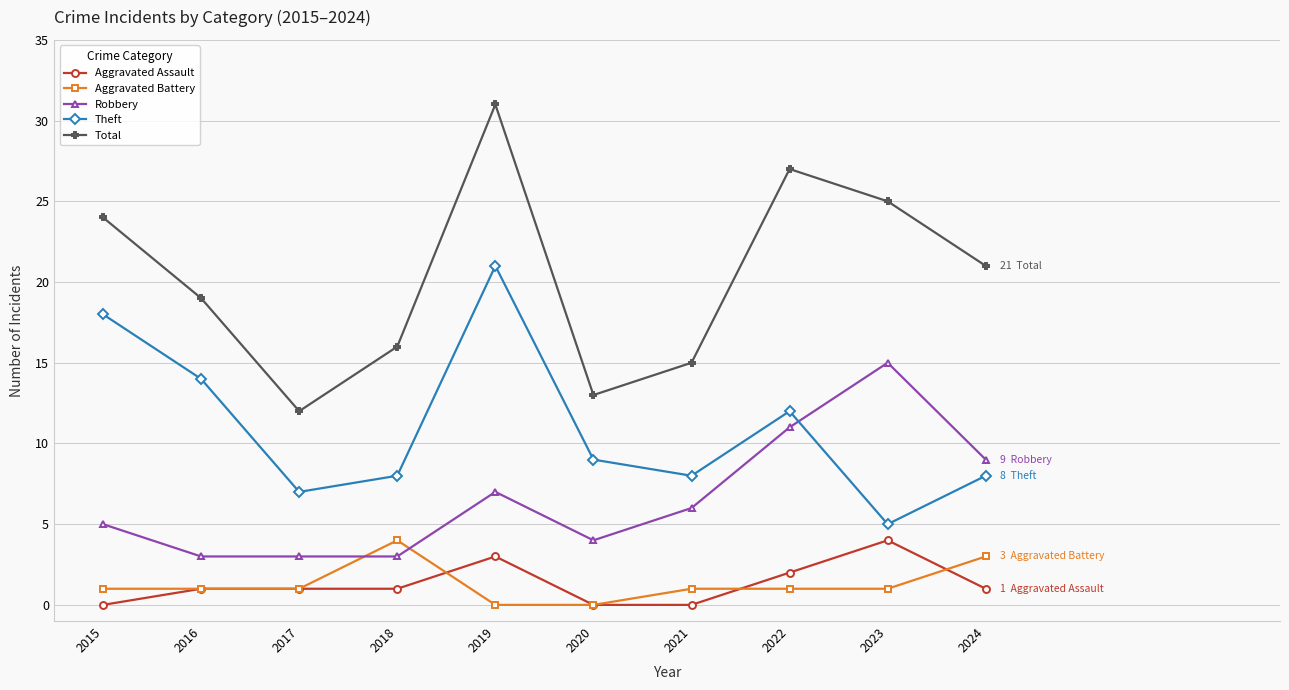

How many Aggravated Battery values are between 1 and 2?

6